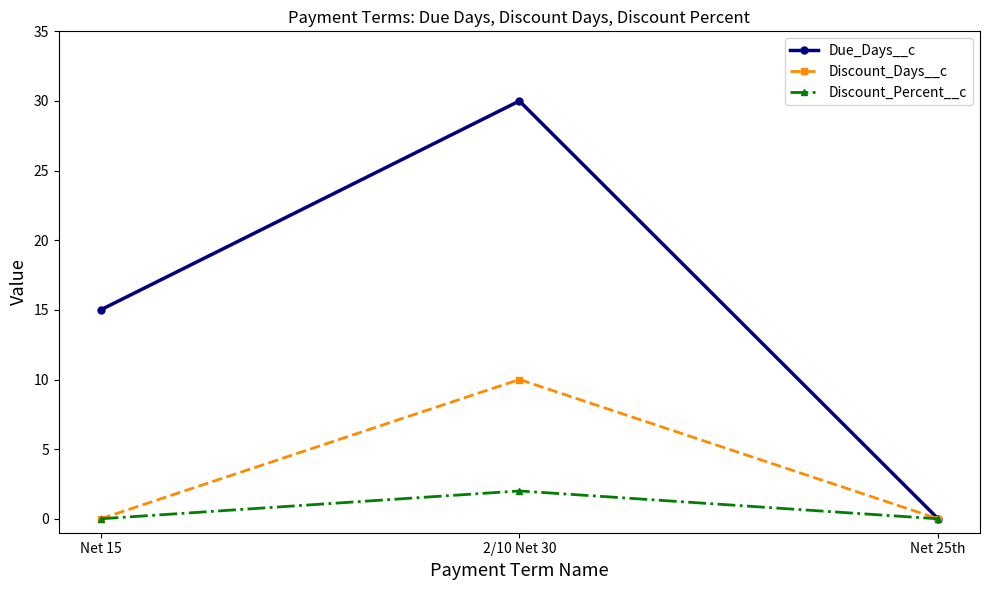

List the series in order of their peak value, lowest first.

Discount_Percent__c, Discount_Days__c, Due_Days__c